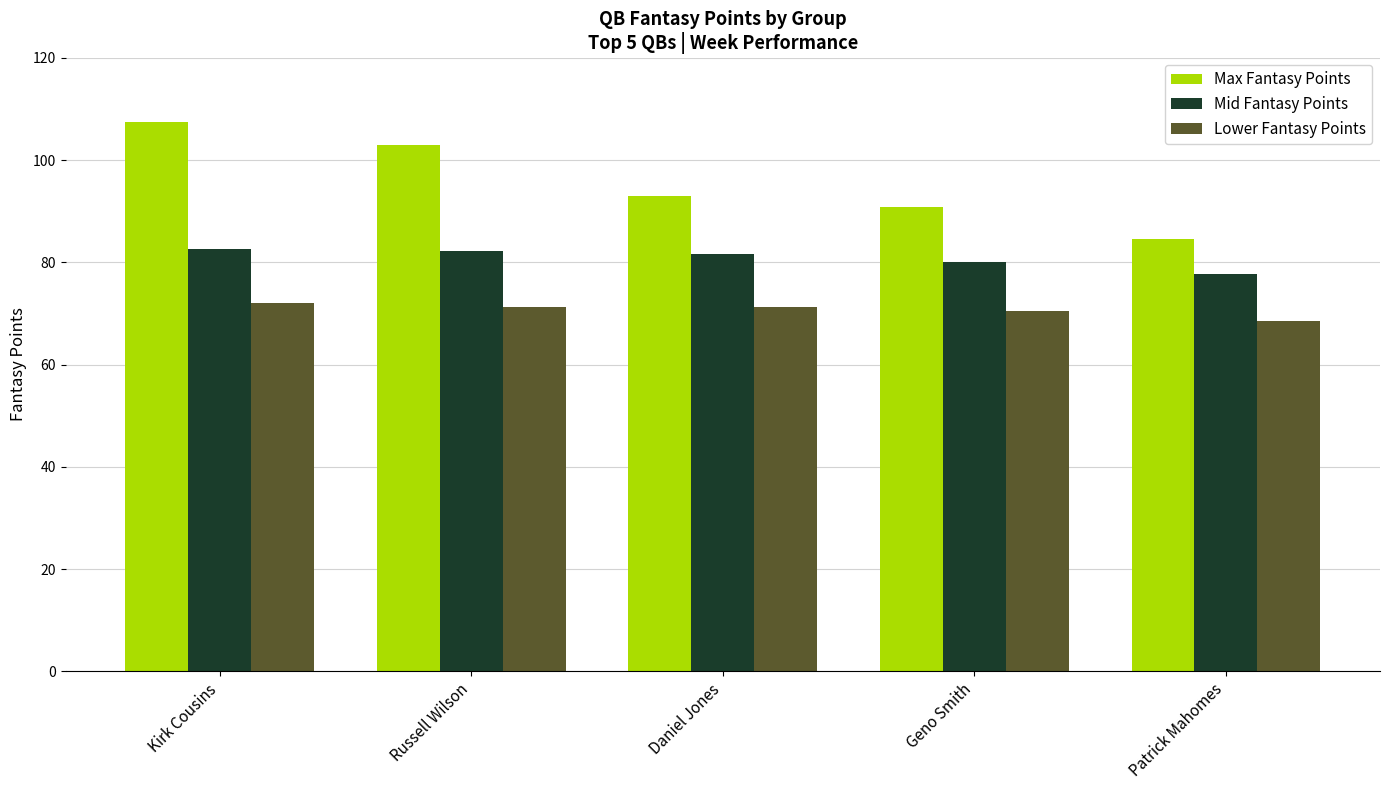

What is the difference between the highest and lowest values at Geno Smith?

20.3